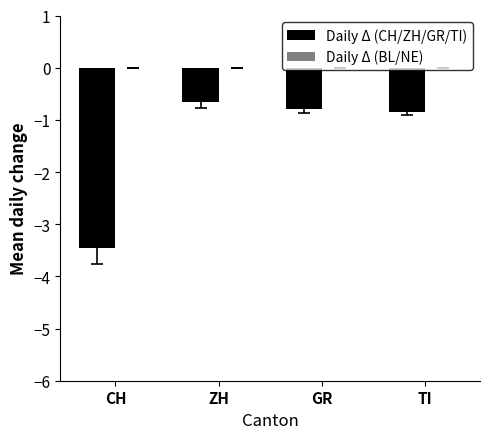

What is the difference between the maximum and minimum values?

2.8